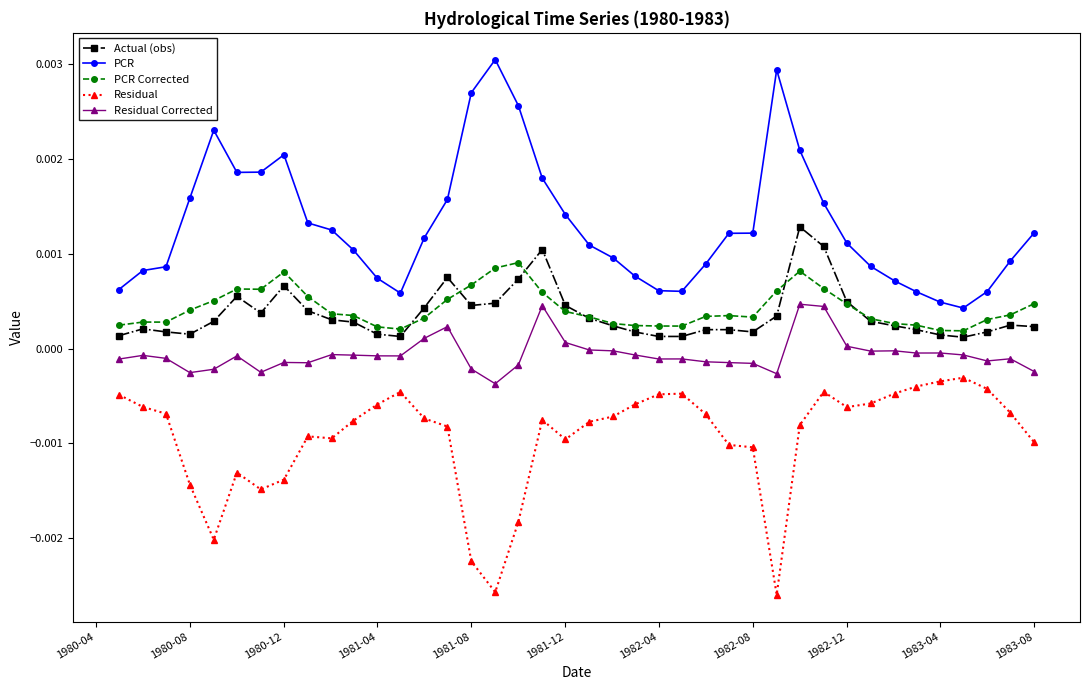

Which series has the largest total across all categories?

PCR